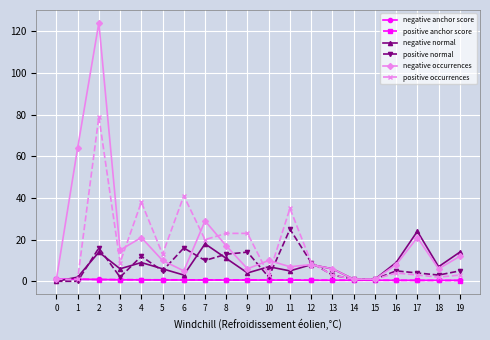

How many categories are shown in the chart?

20